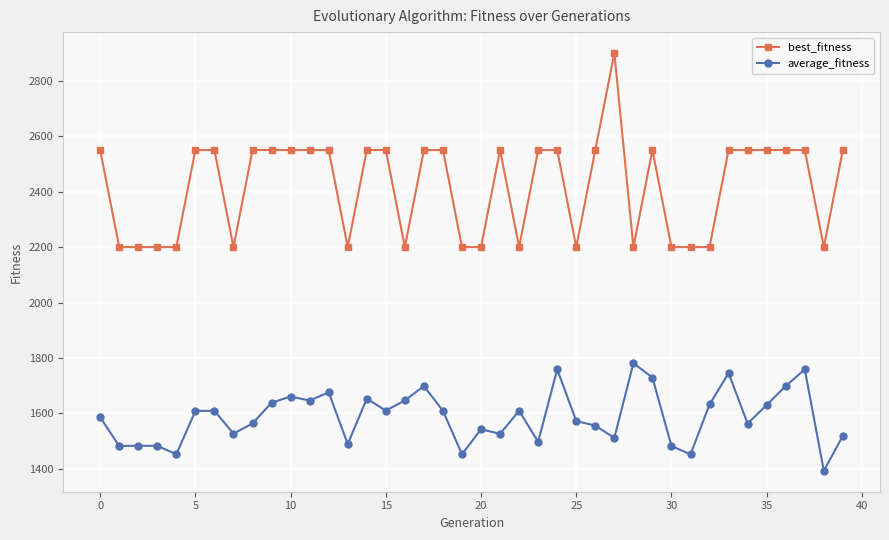

Which series has the largest total across all categories?

best_fitness